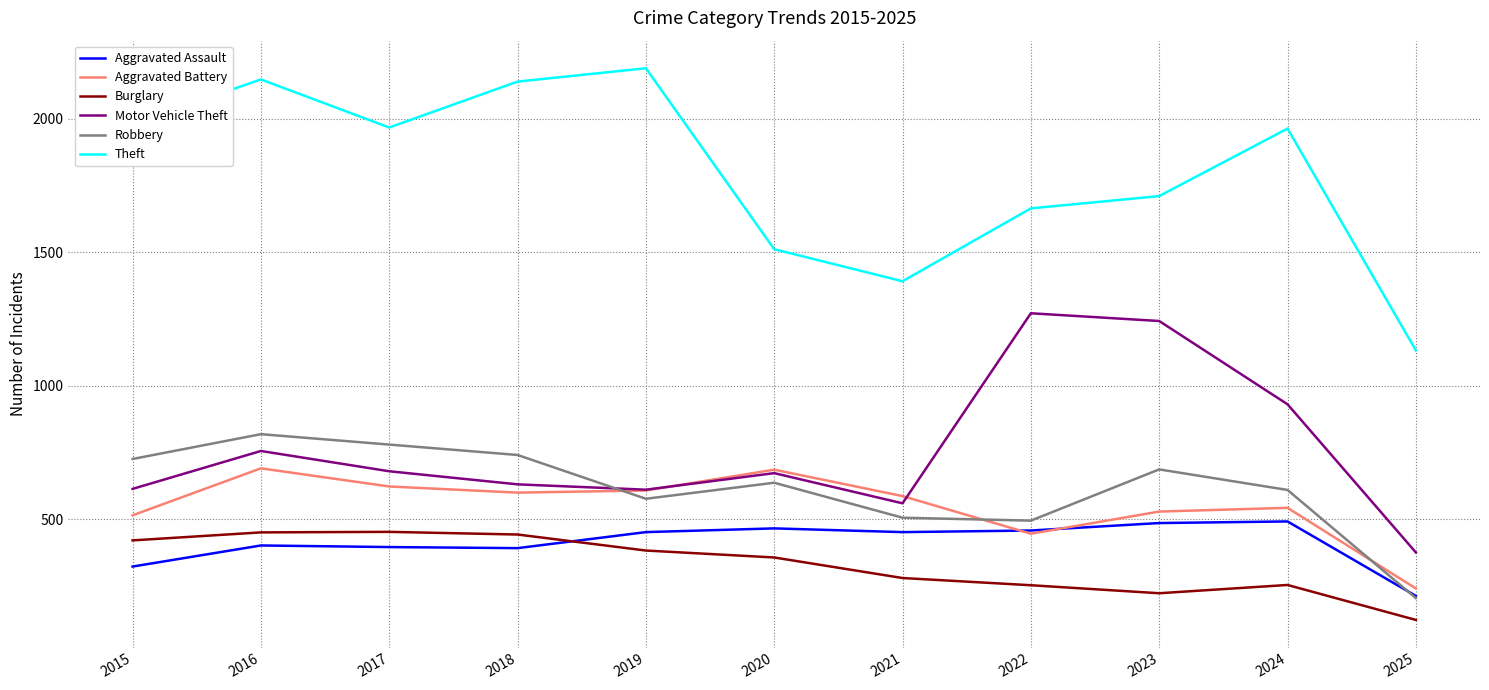

True or false: Burglary and Robbery cross at least once.

False